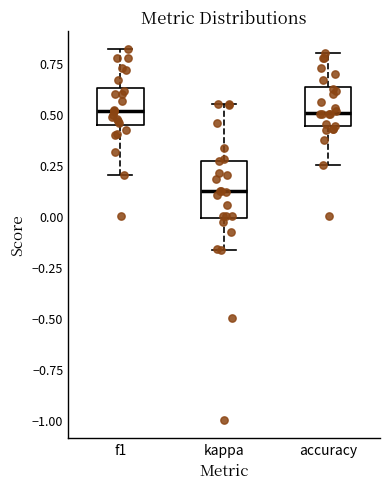

Where does the upper whisker of the box for accuracy end on the y-axis? The values are not printed on the chart, so give them approximately, as read against the axis.

0.80